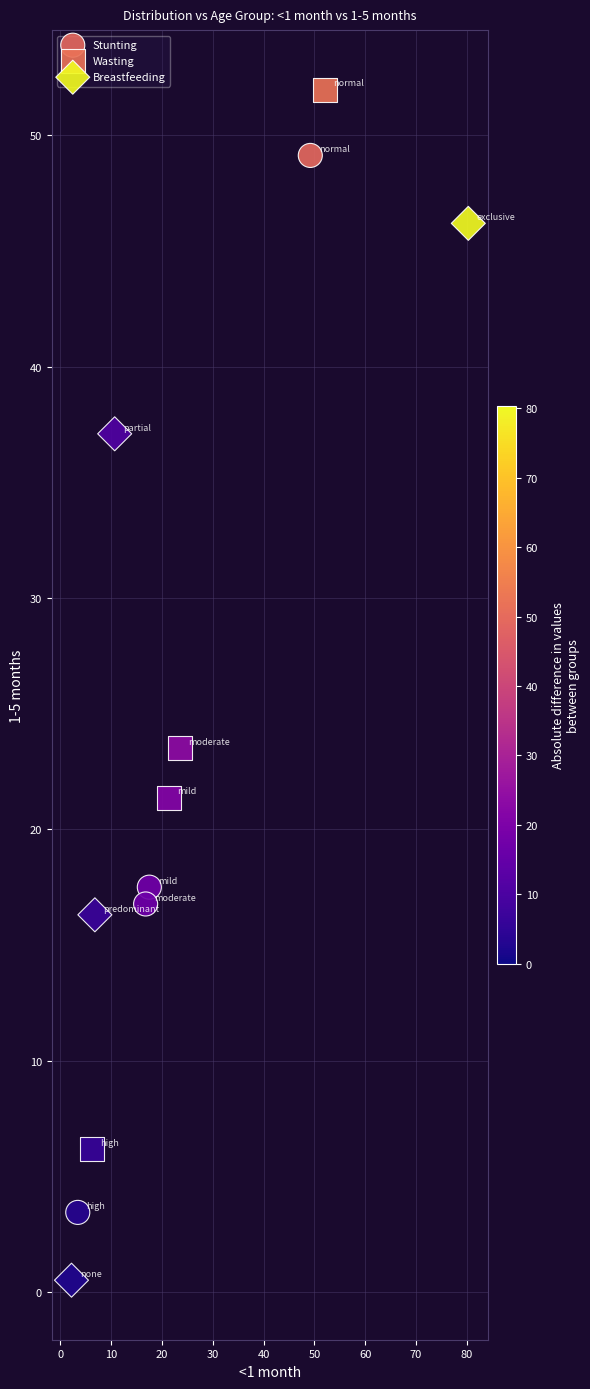

Which series contains the lowest Y value?

Breastfeeding